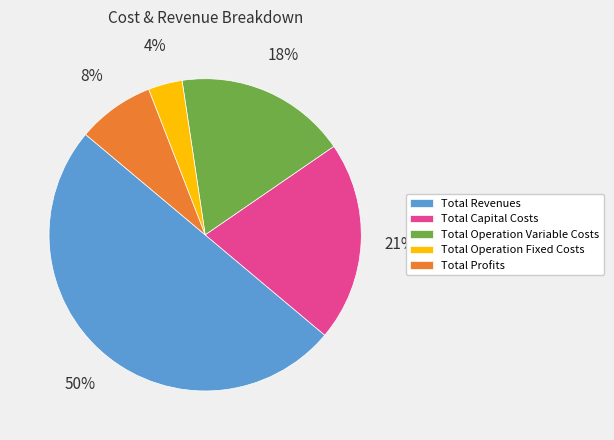

Rank the categories by value from lowest to highest.

Total Operation Fixed Costs, Total Profits, Total Operation Variable Costs, Total Capital Costs, Total Revenues